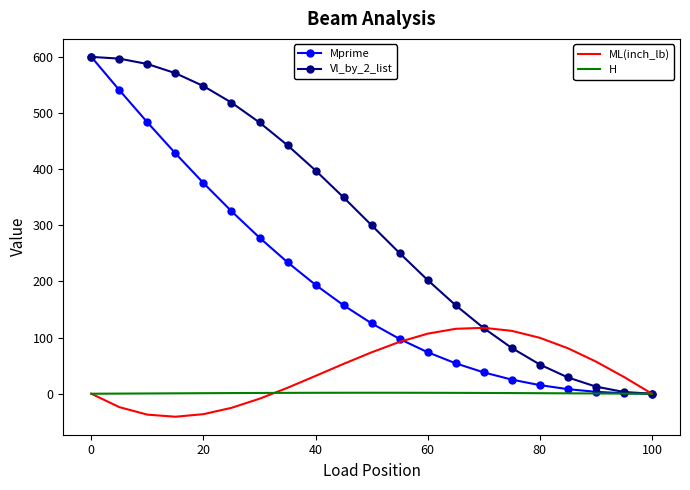

What is the smallest value displayed?

-41.0